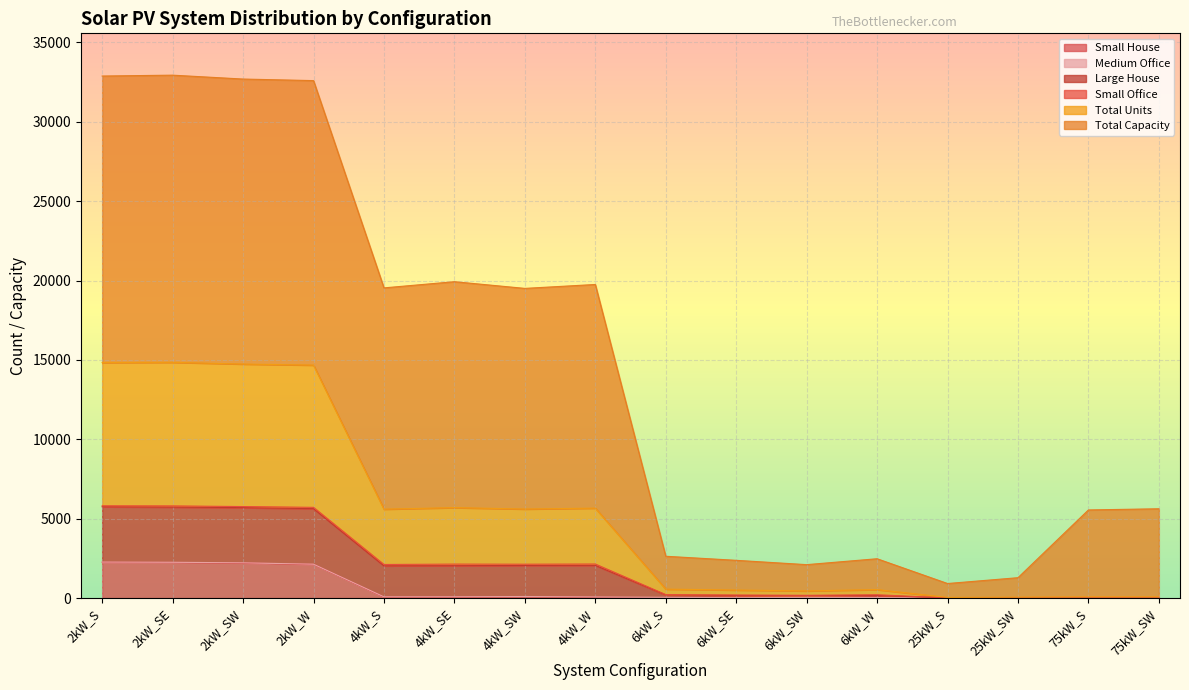

At which category is the sum across all series the highest?

2kW_SE